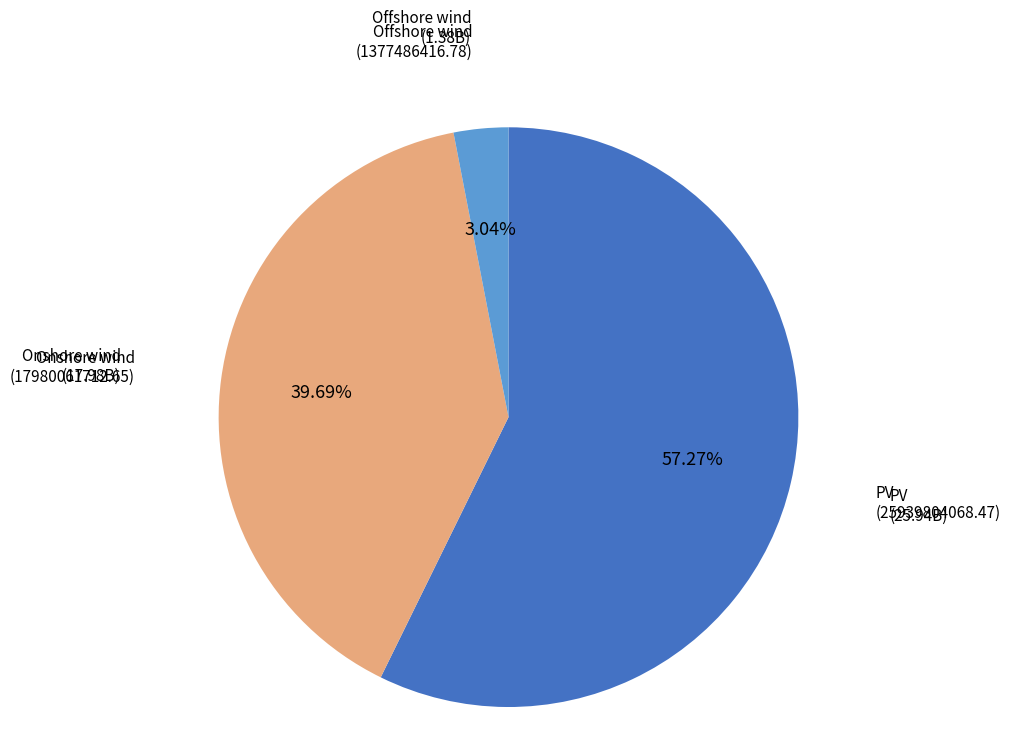

Does any single category account for the majority?

Yes